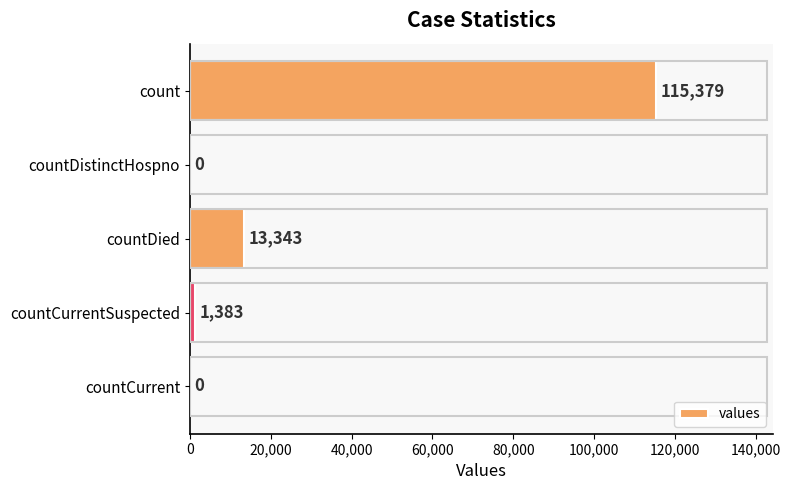

What is the average value?

26021